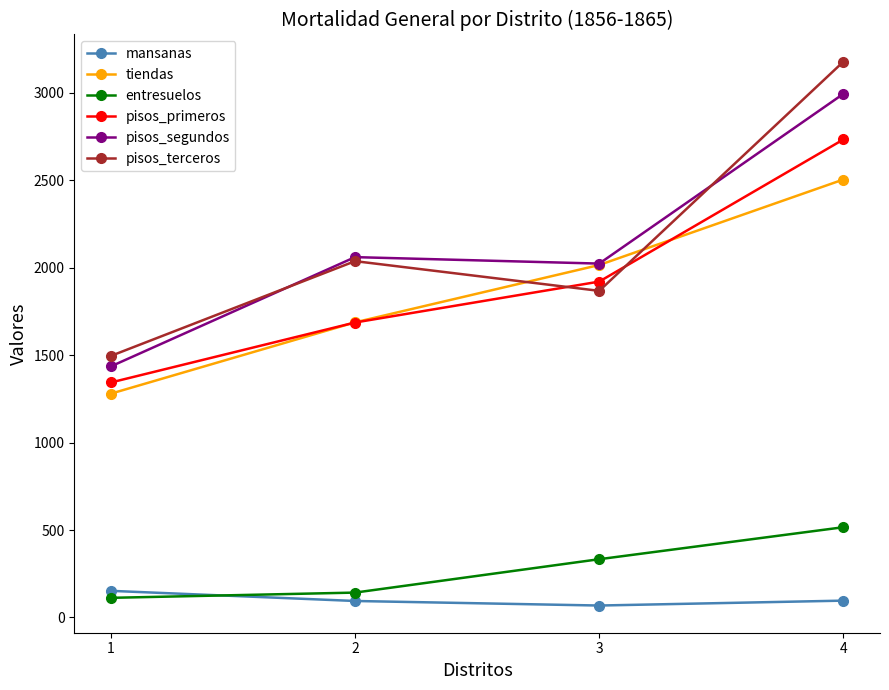

What is the spread (max minus min) of values at 2?

1967